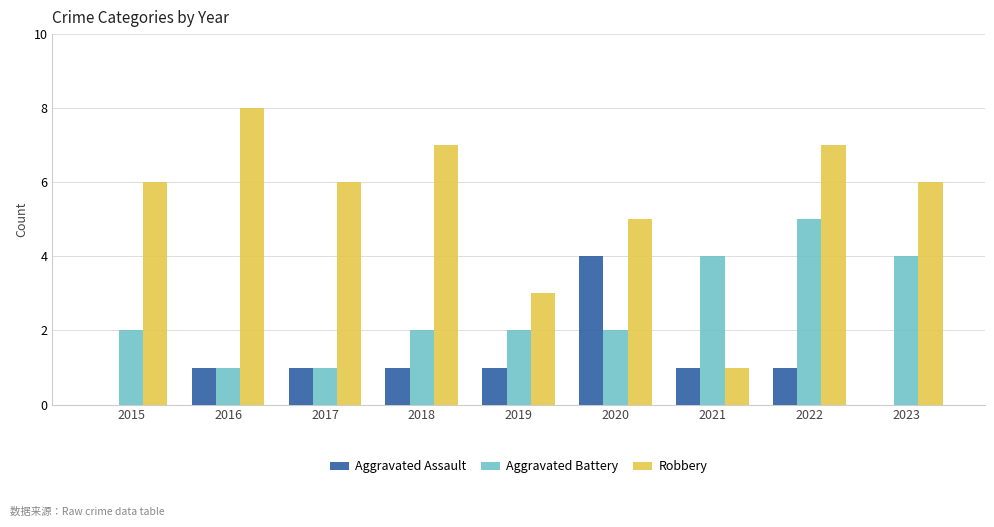

Reading left to right, list all the values displayed in this chart.

Aggravated Assault: 2015=0	2016=1	2017=1	2018=1	2019=1	2020=4	2021=1	2022=1	2023=0
Aggravated Battery: 2015=2	2016=1	2017=1	2018=2	2019=2	2020=2	2021=4	2022=5	2023=4
Robbery: 2015=6	2016=8	2017=6	2018=7	2019=3	2020=5	2021=1	2022=7	2023=6